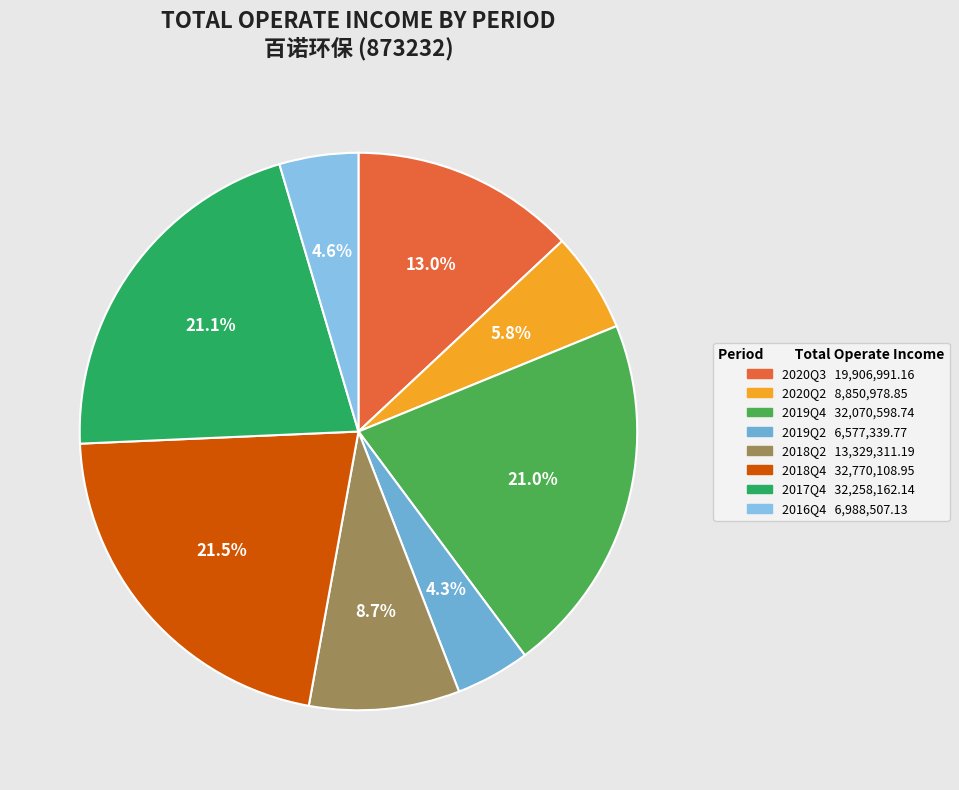

How many slices are in this pie chart?

8